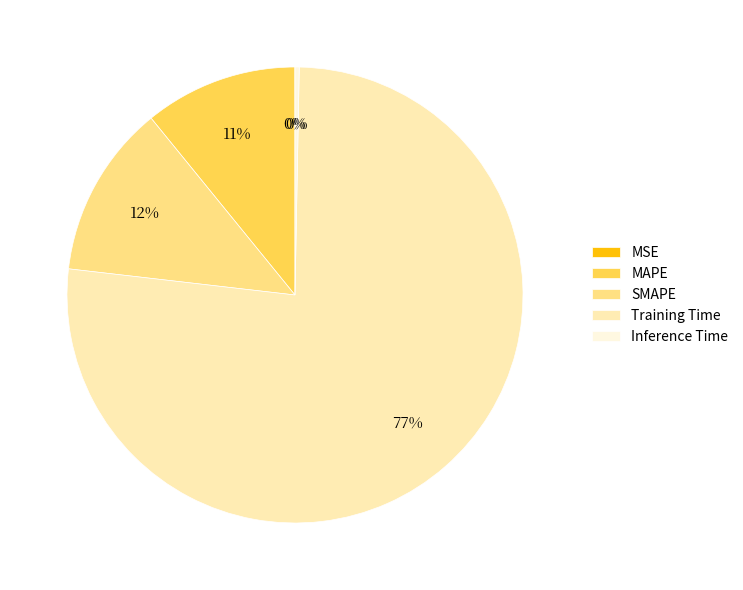

Is the sum of Inference Time and MAPE greater than half?

No